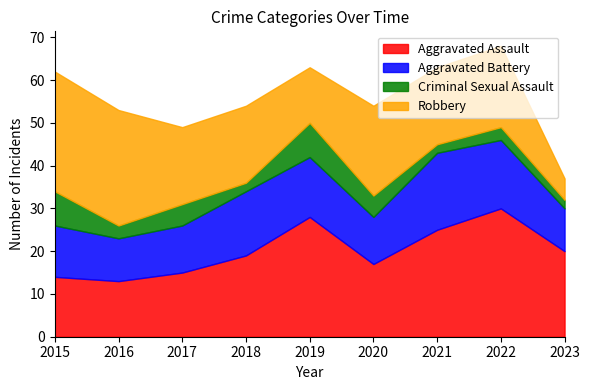

What is the total value across all series at 2021?

63